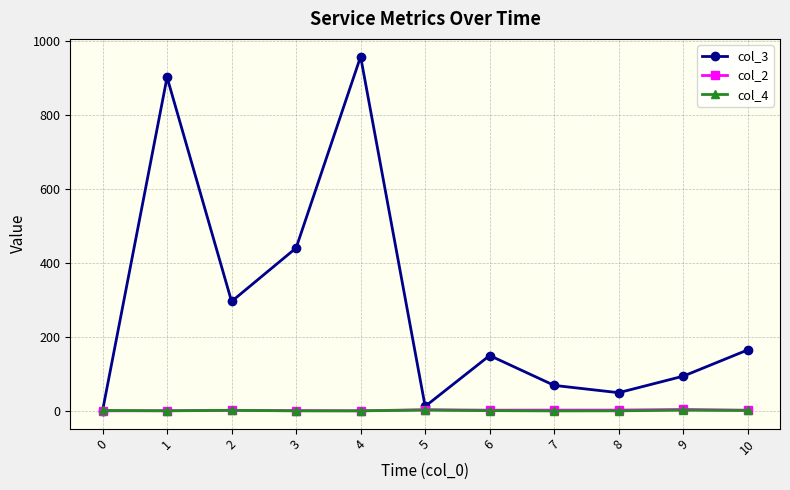

What is the value of the col_2 point at the 2nd from the left?

1.3